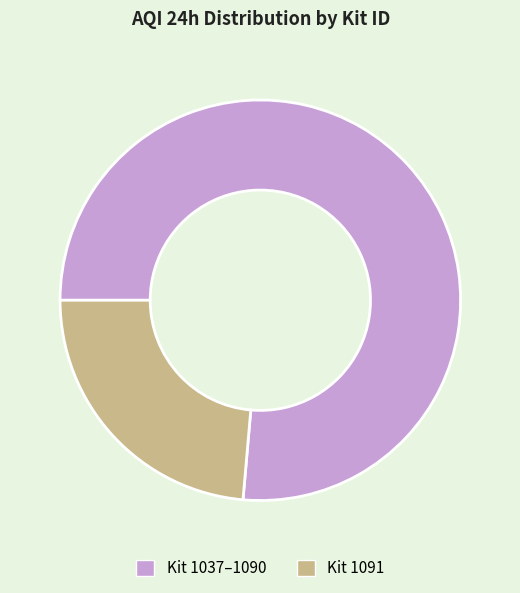

Approximately how many times larger is the value at Kit 1037–1090 compared to Kit 1091?

3.2